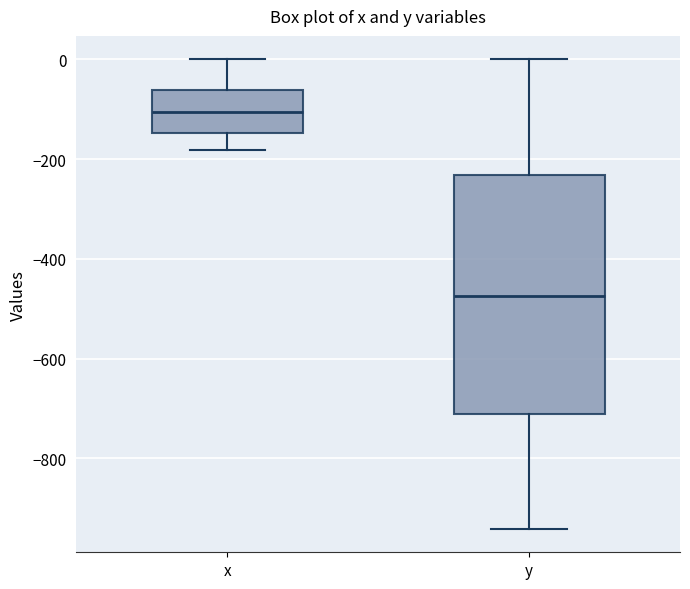

Which box is the tallest, from its lower edge to its upper edge?

y